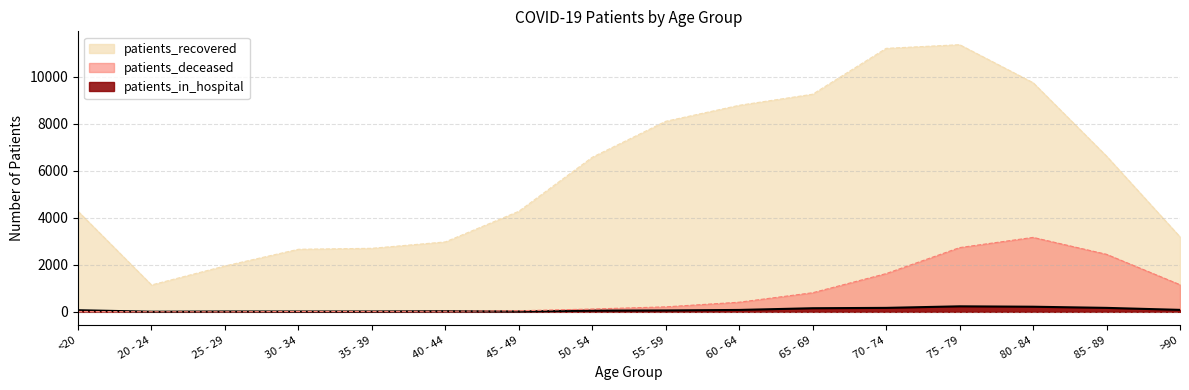

Which series has the widest spread of values?

patients_recovered